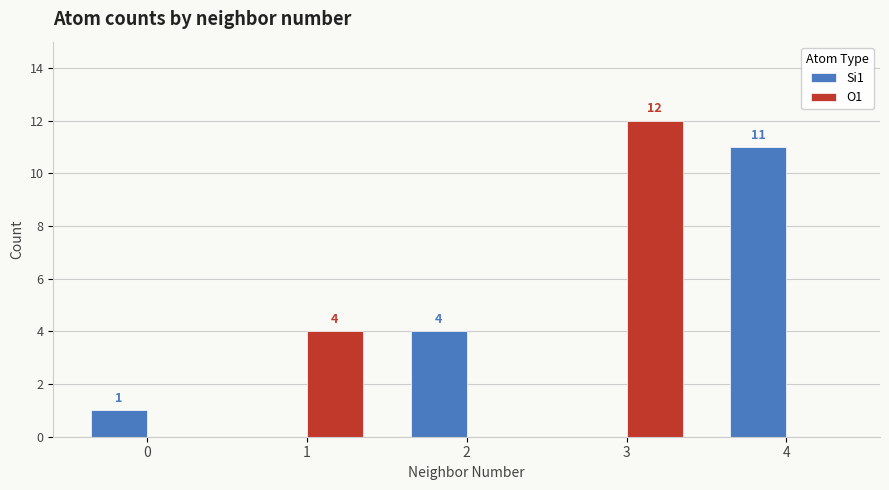

How many groups of bars are there?

5